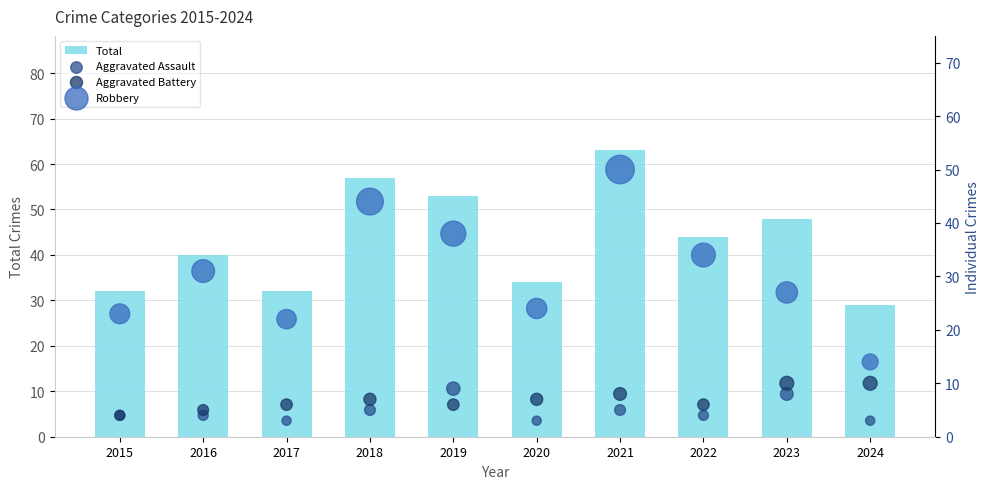

Which series contains the lowest Y value?

Aggravated Assault